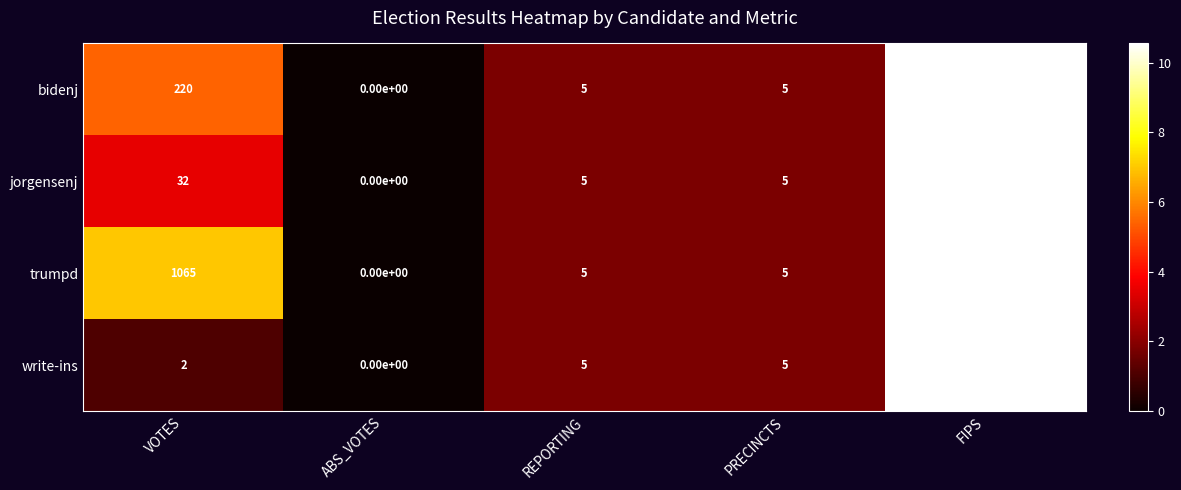

At which category is the sum across all series the highest?

FIPS